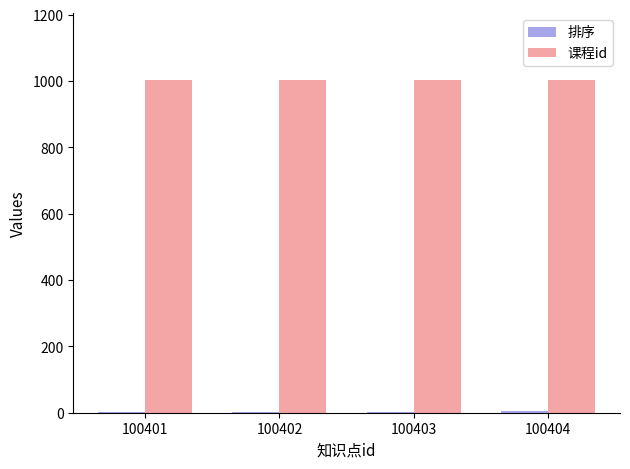

Is it true that 课程id equals 1725 at 100403?

False